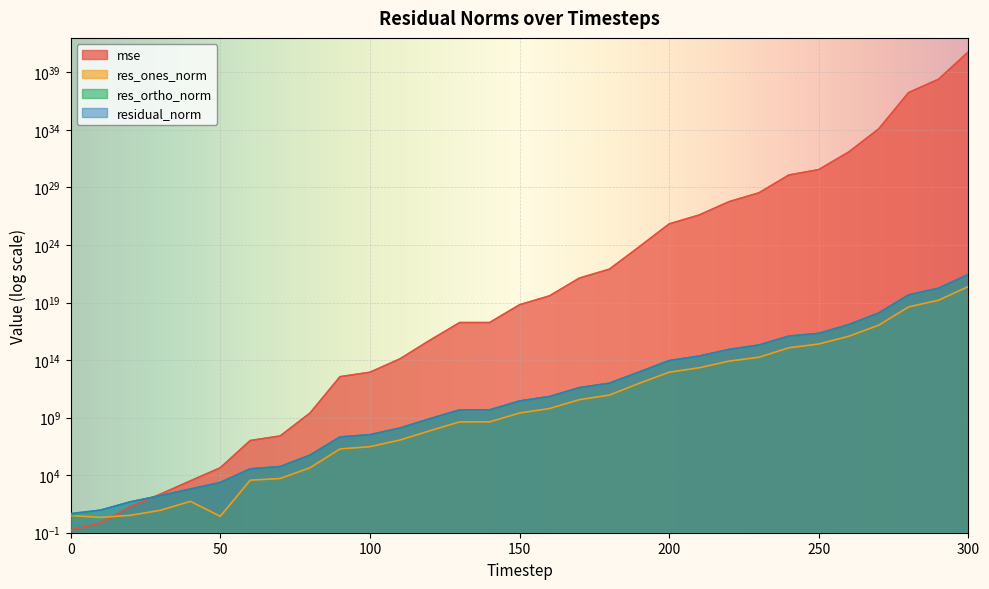

True or false: res_ortho_norm and res_ones_norm cross at least once.

False